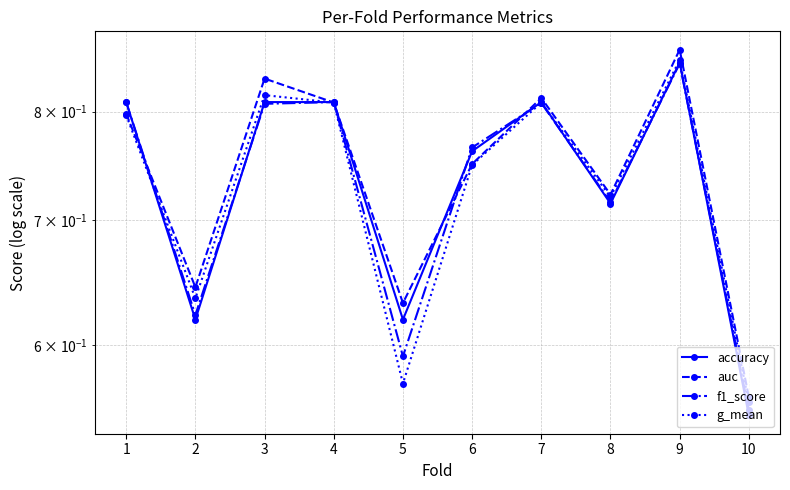

What is the difference between the maximum and minimum values in the auc series?

0.3